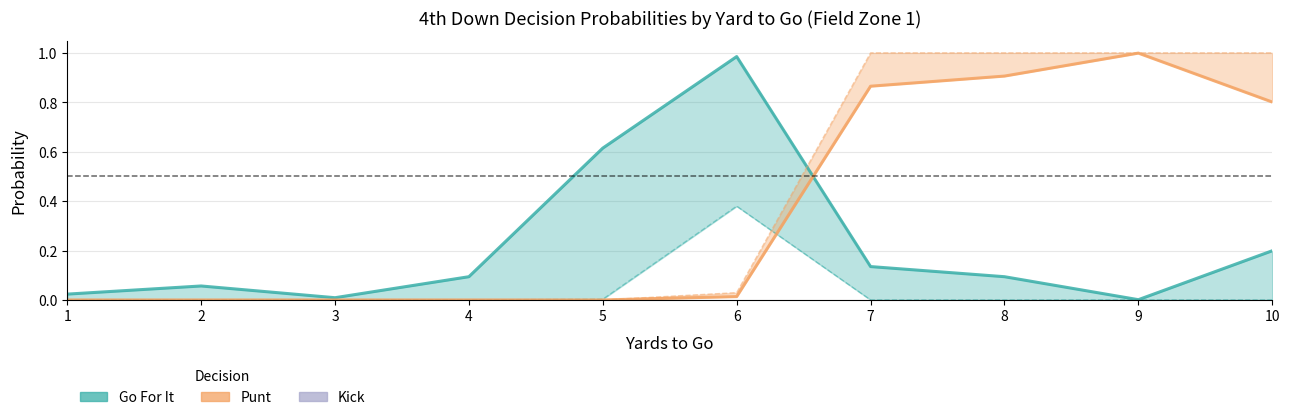

How many values in Punt (fzone 1) are above zero?

5